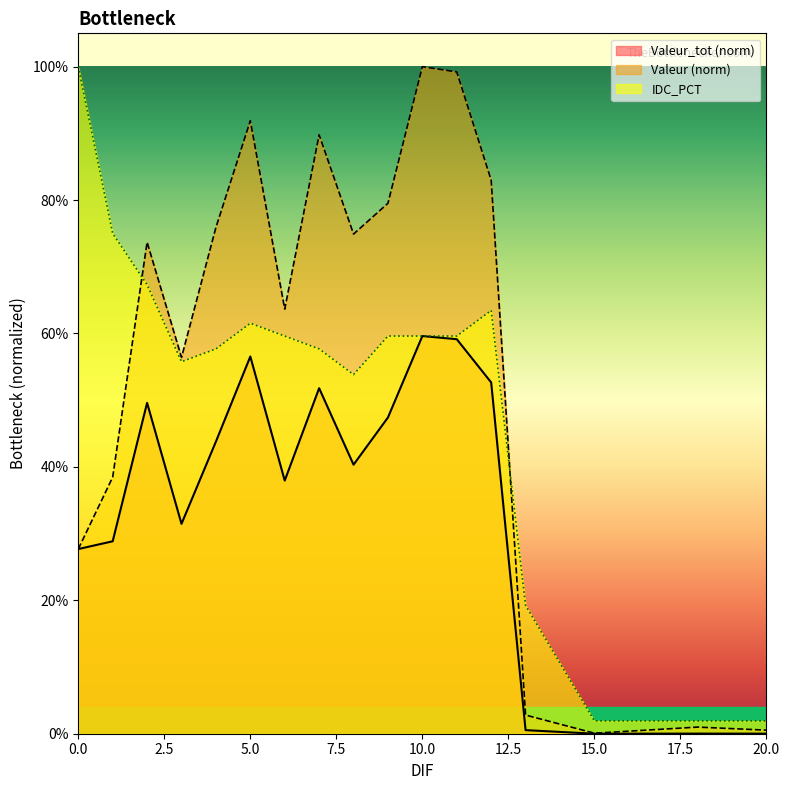

What is the spread (max minus min) of values at 4?

0.3